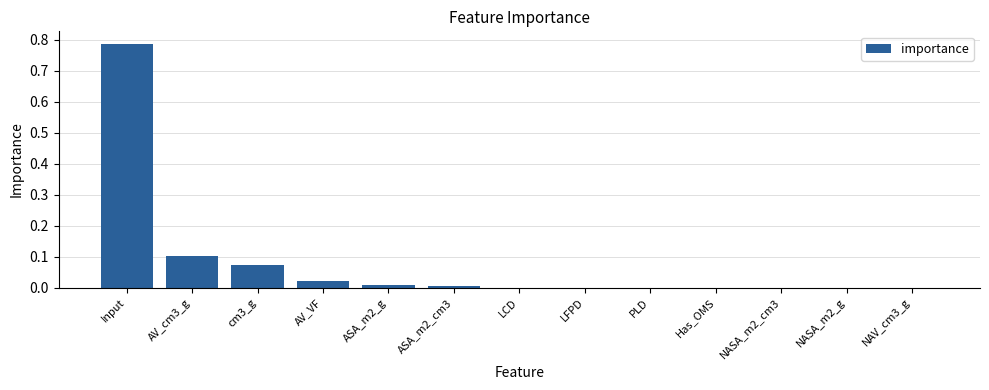

How many series are shown in this chart?

1